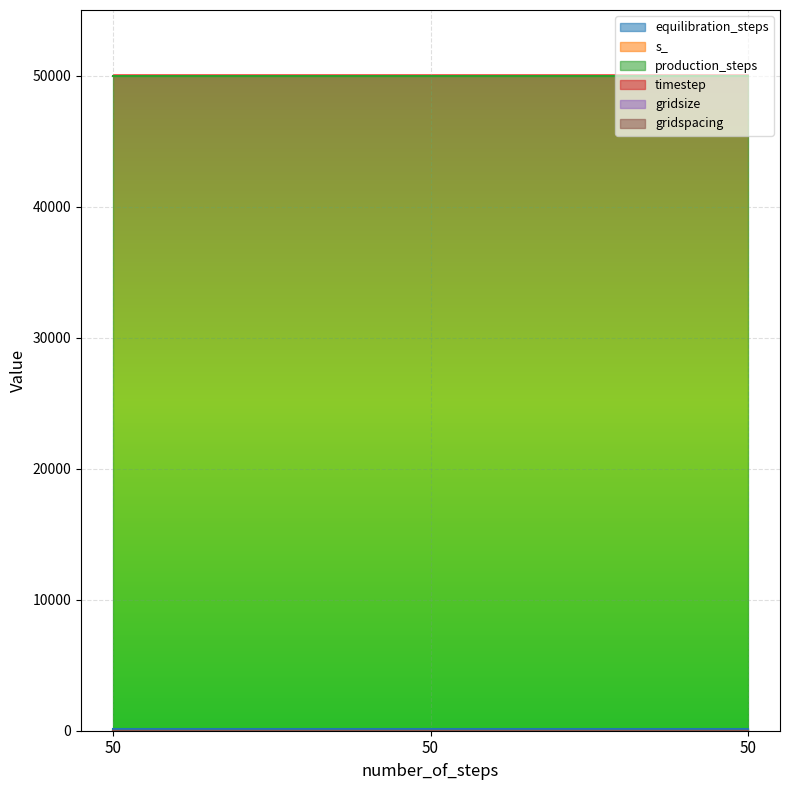

What is the sum of all gridsize values?

12.0